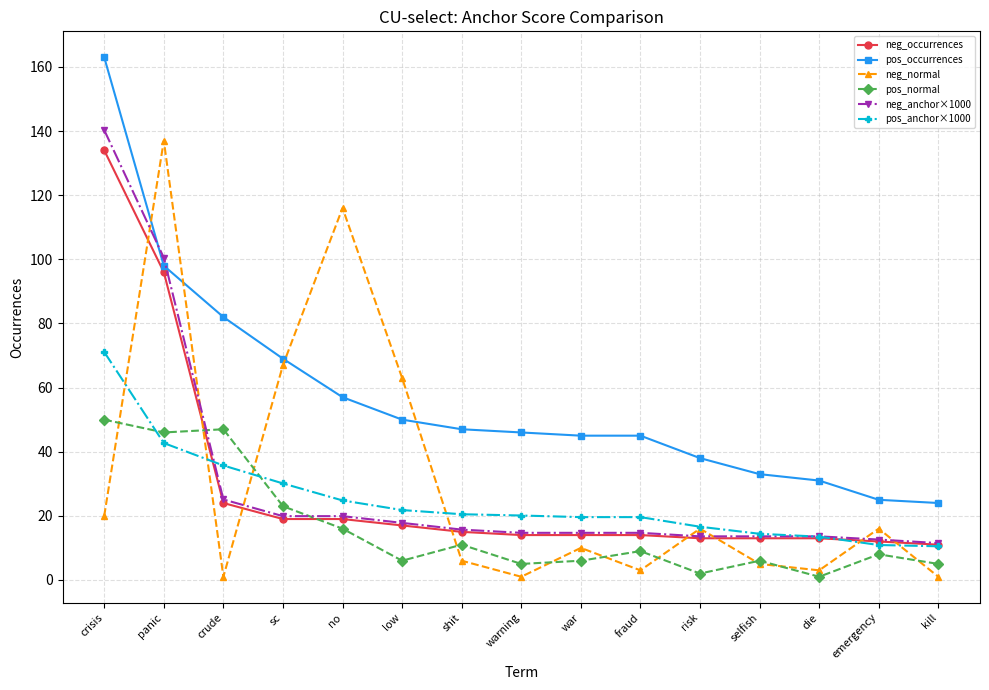

How many lines are shown in the chart?

6